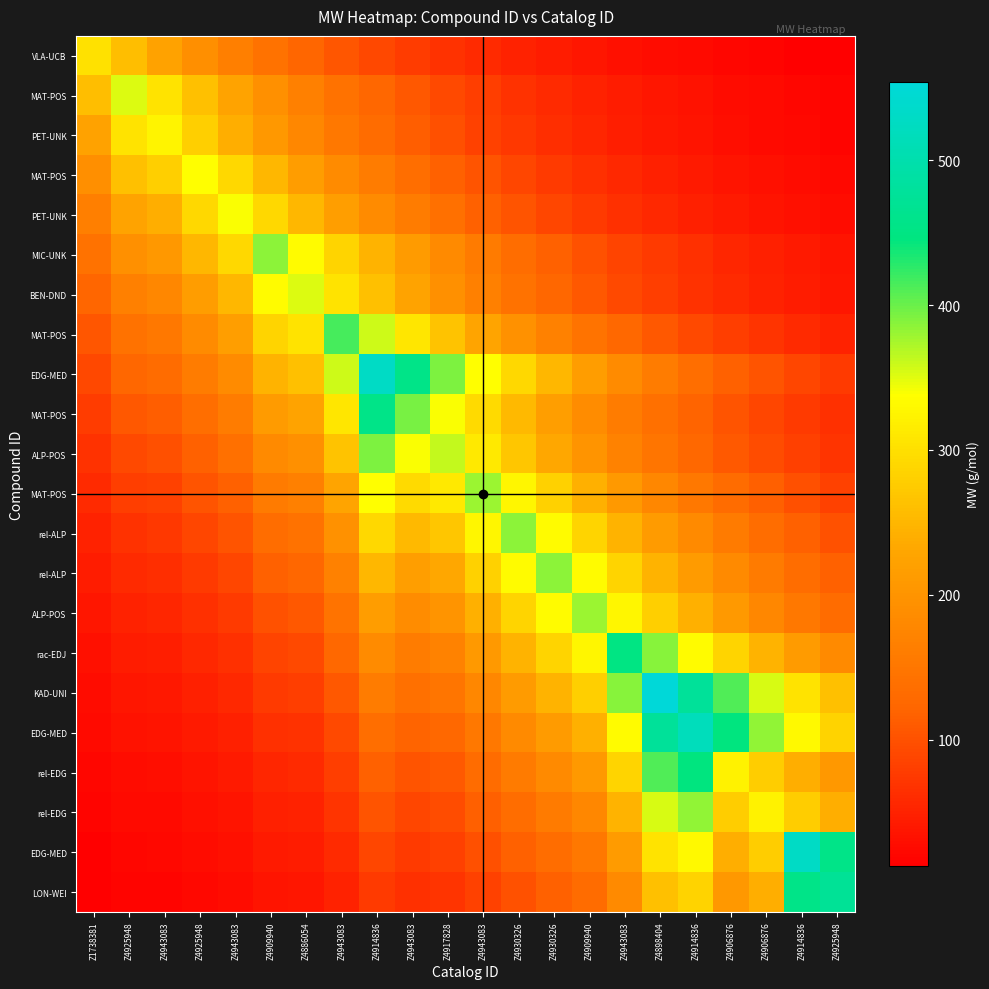

Between Z4914836 and Z4925948, which is larger?

Z4925948